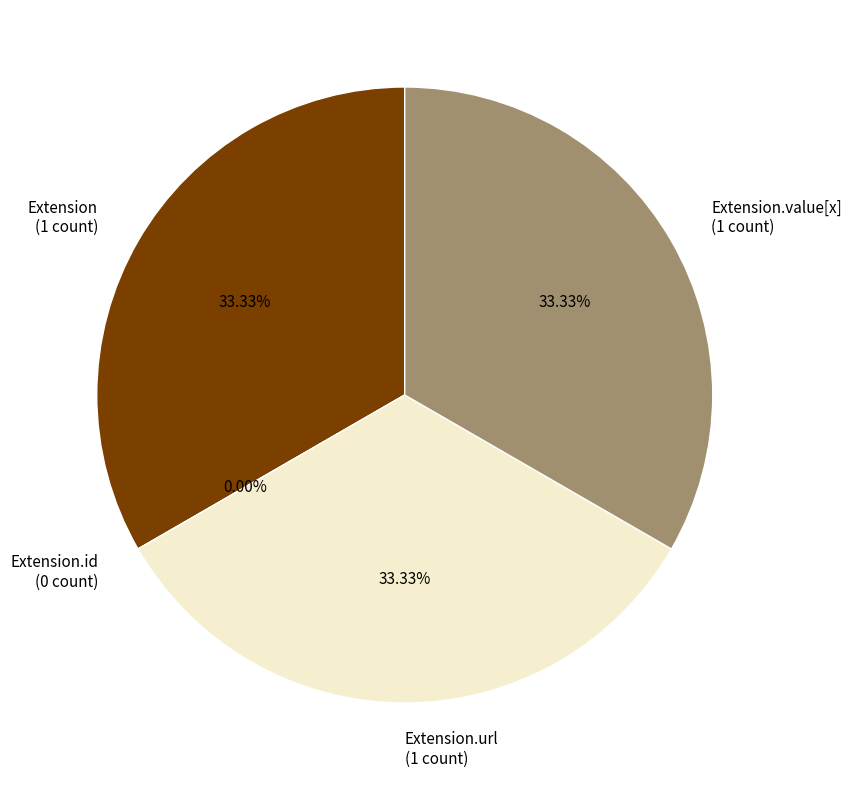

Count the number of slices in the pie.

4